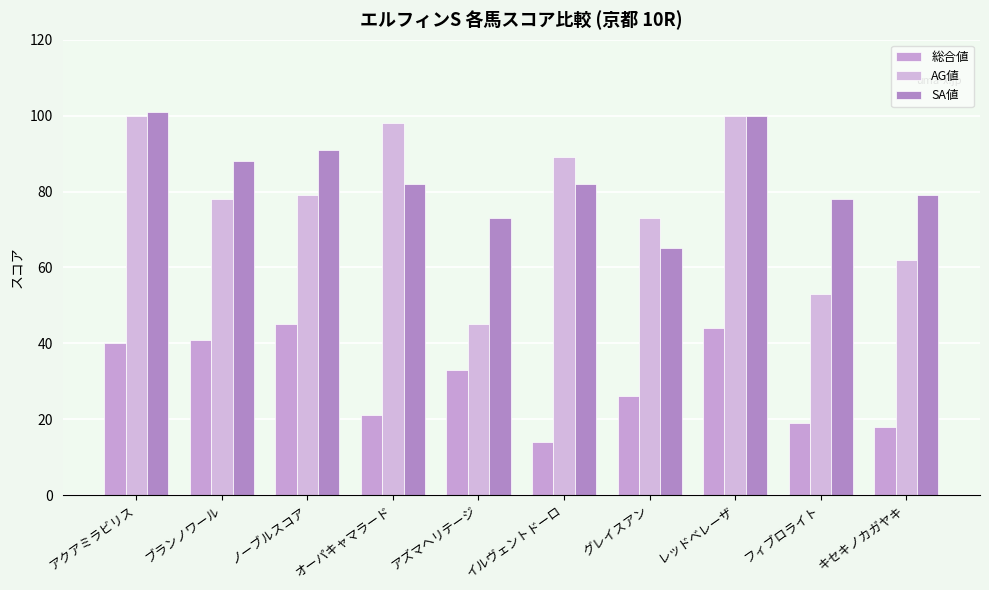

Reading right to left, extract all data points from this chart.

総合値: キセキノカガヤキ=18	フィブロライト=19	レッドベレーザ=44	グレイスアン=26	イルヴェントドーロ=14	アズマヘリテージ=33	オーパキャマラード=21	ノーブルスコア=45	ブランノワール=41	アクアミラビリス=40
AG値: キセキノカガヤキ=62	フィブロライト=53	レッドベレーザ=100	グレイスアン=73	イルヴェントドーロ=89	アズマヘリテージ=45	オーパキャマラード=98	ノーブルスコア=79	ブランノワール=78	アクアミラビリス=100
SA値: キセキノカガヤキ=79	フィブロライト=78	レッドベレーザ=100	グレイスアン=65	イルヴェントドーロ=82	アズマヘリテージ=73	オーパキャマラード=82	ノーブルスコア=91	ブランノワール=88	アクアミラビリス=101